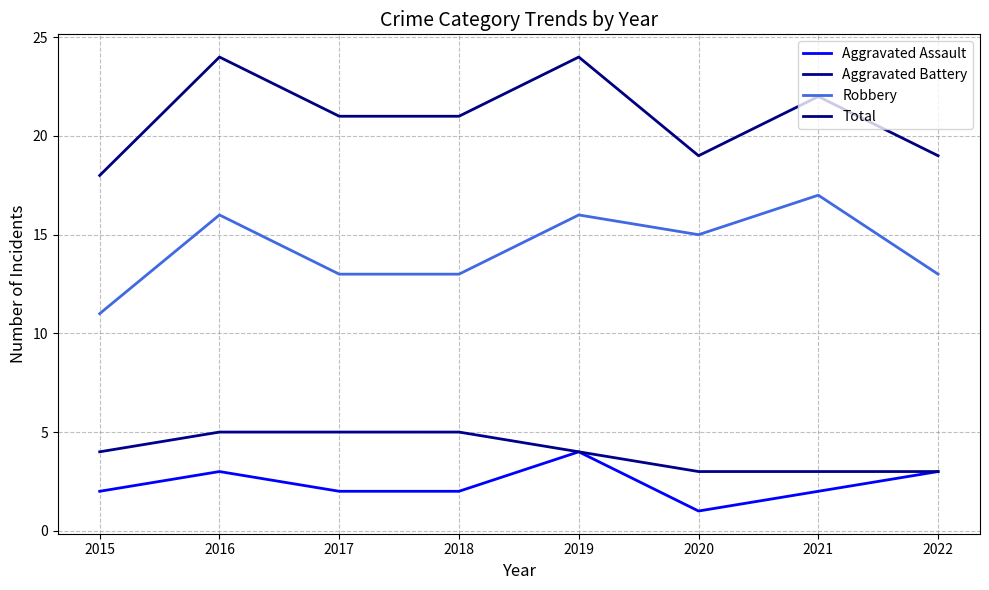

Is this an area chart (filled region under the line)?

No